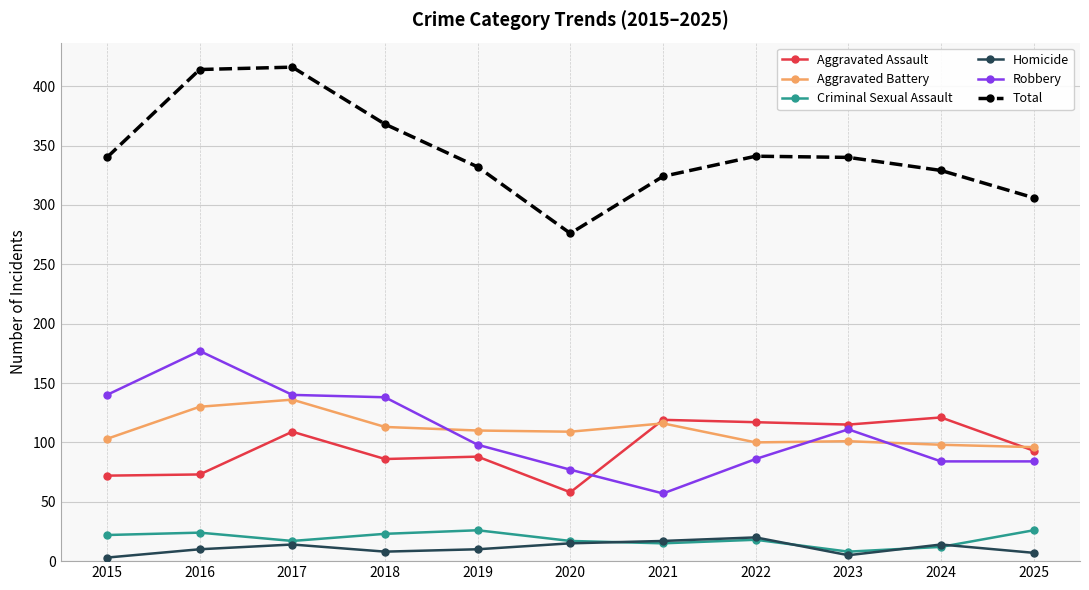

What is the value of the Aggravated Battery point at the 1st from the left?

103